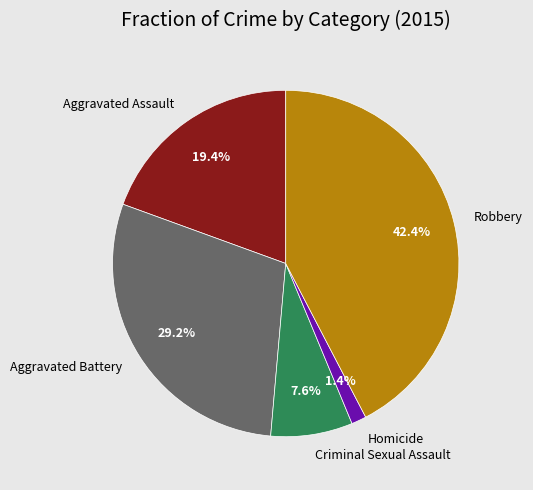

How many slices are in this pie chart?

5